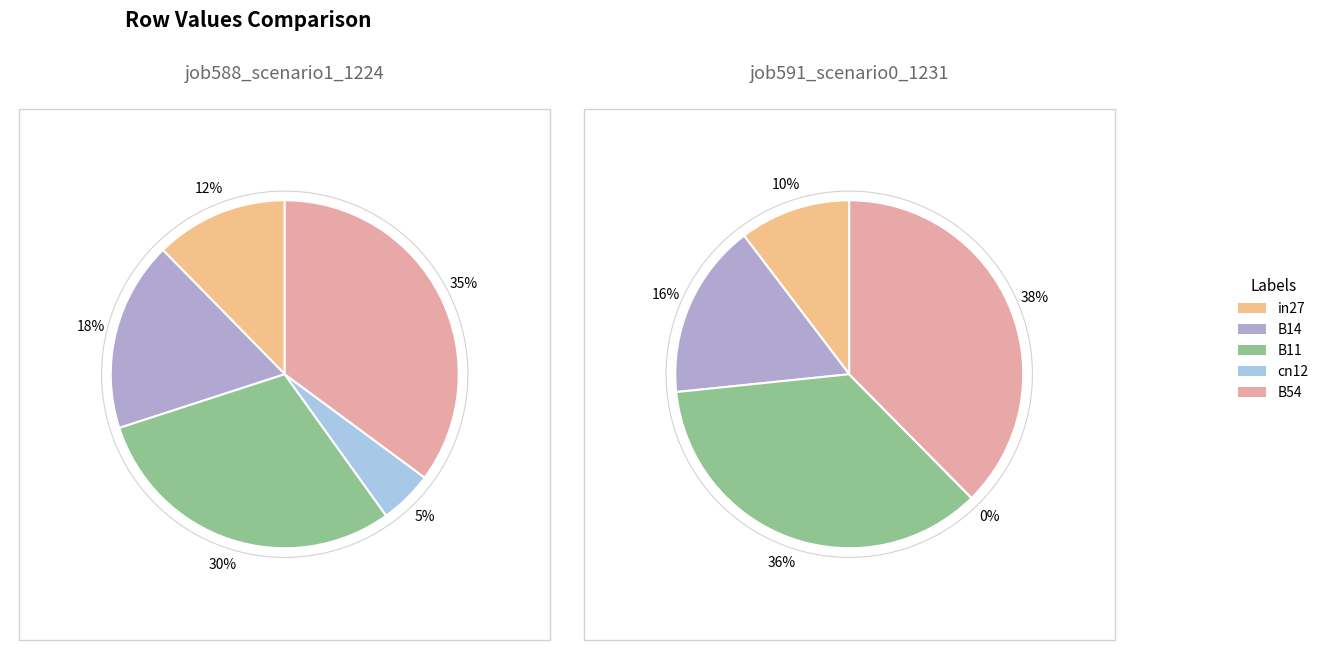

To the nearest percent, what is the average slice percentage?

20%